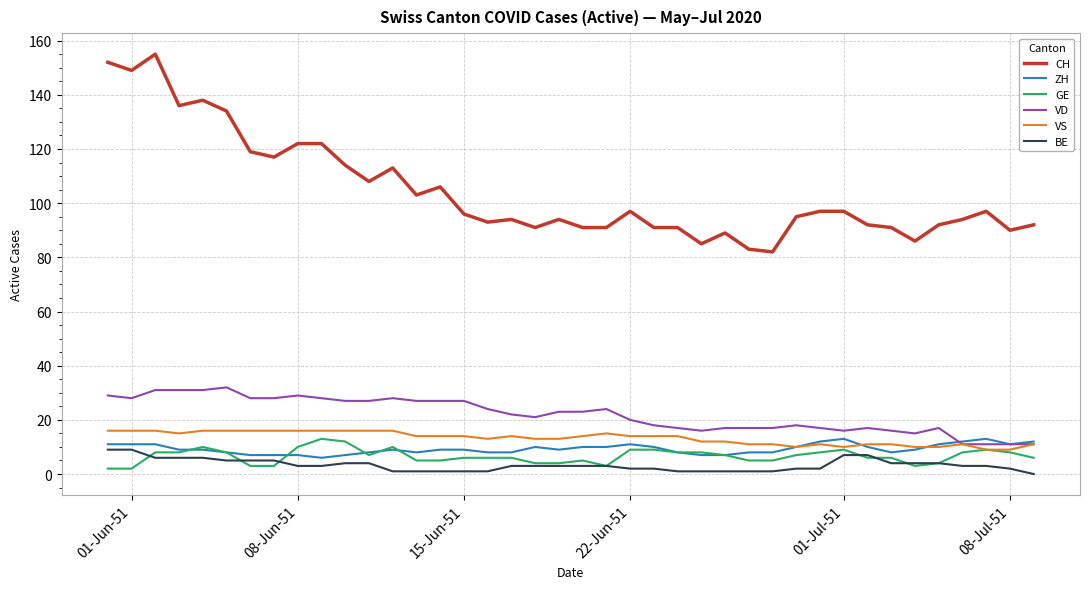

True or false: GE and CH intersect in this chart.

False